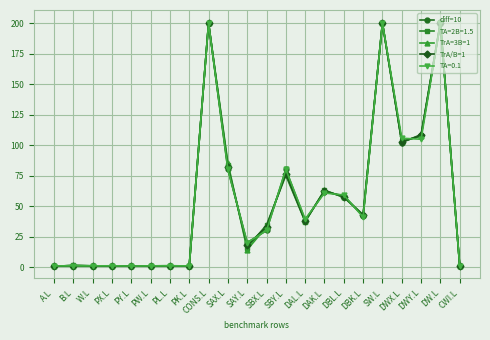

At how many categories does at least one series exceed 26?

12